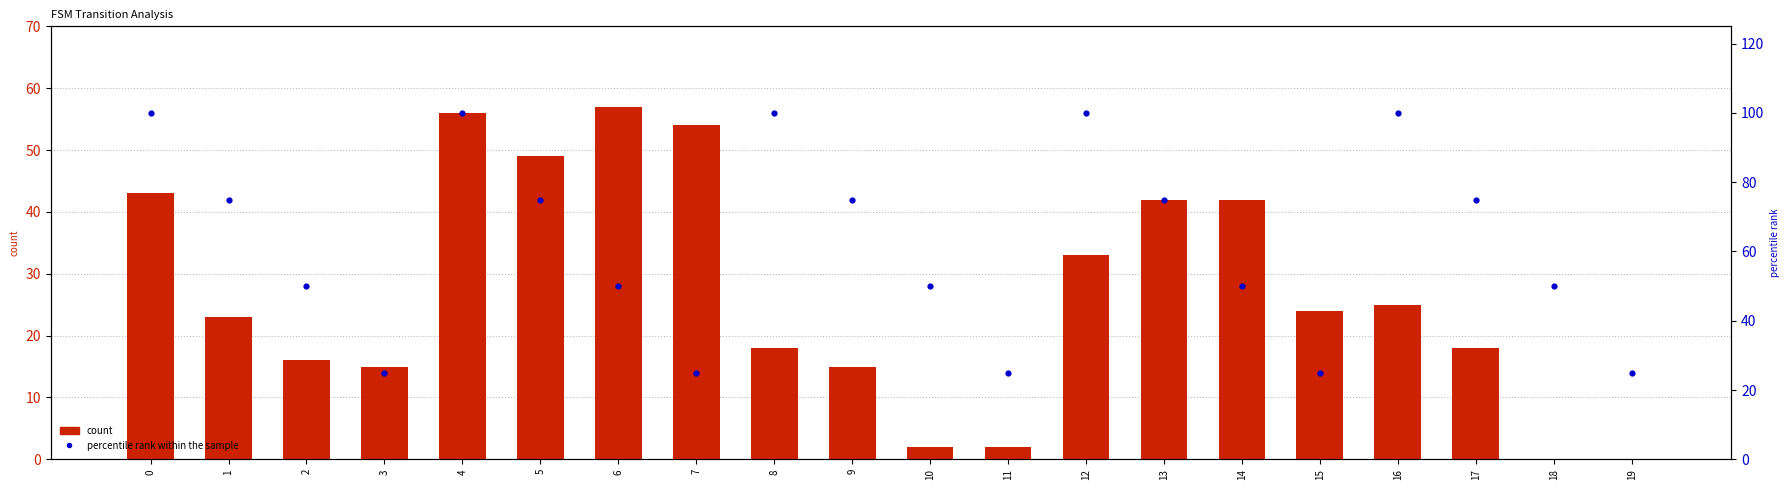

What are all the series names shown in the legend?

count, percentile rank within the sample